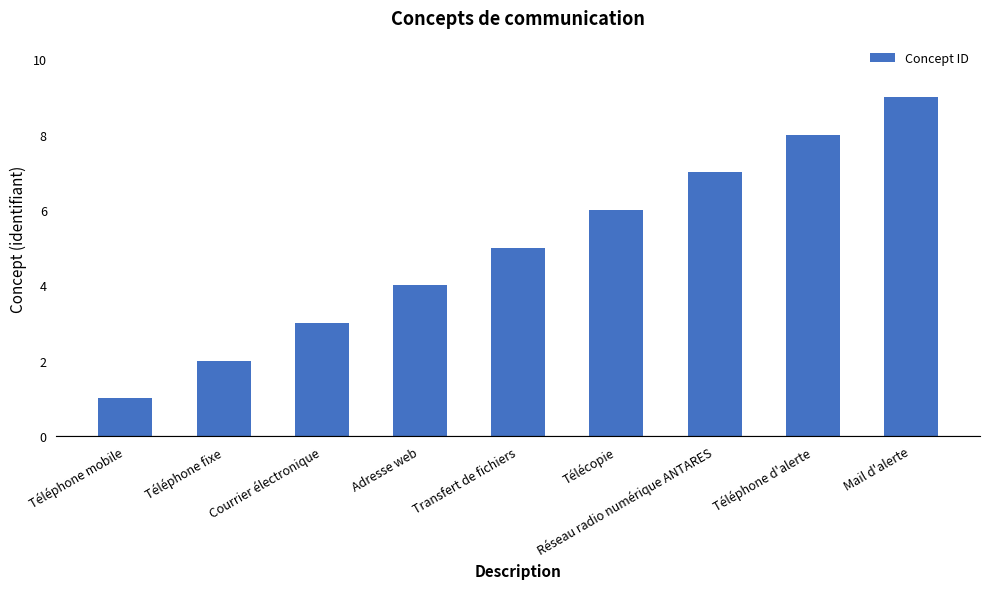

Reading right to left, extract all data points from this chart.

9	8	7	6	5	4	3	2	1